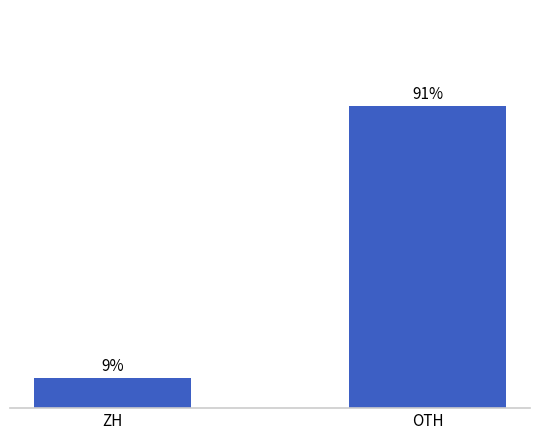

Between OTH and ZH, which is larger?

OTH